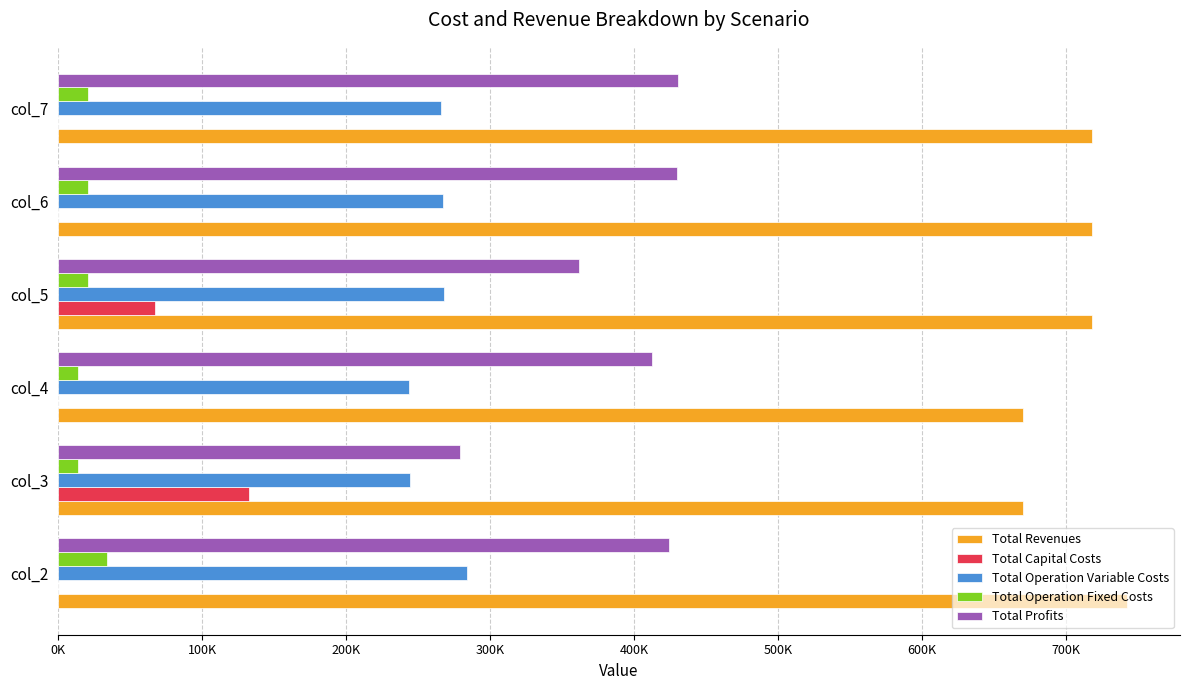

Where is Total Profits nearest to the value 354858?

col_5